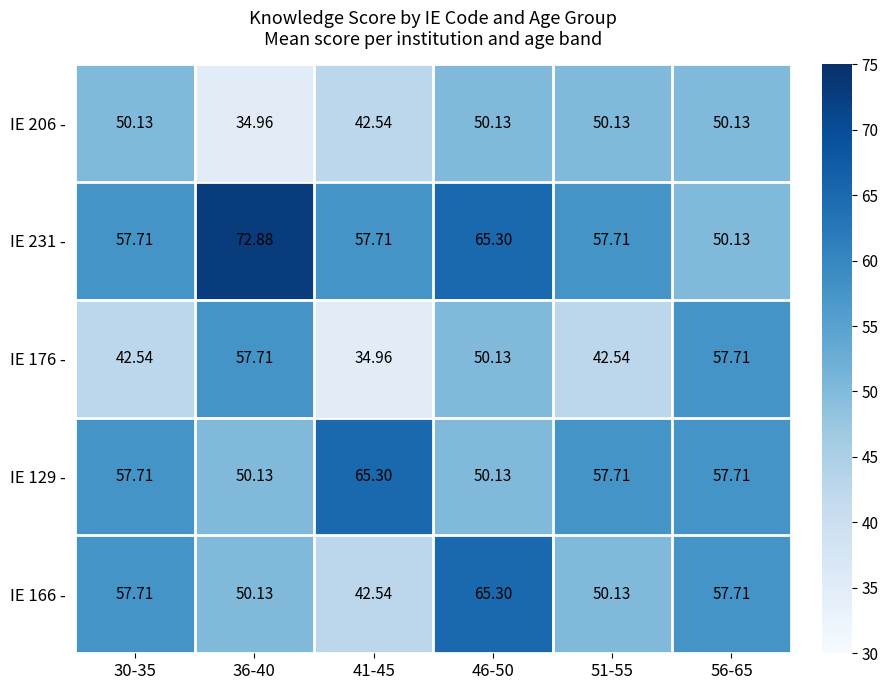

Is the value of IE 176 - at 56-65 greater than the value of IE 129 - at 46-50?

Yes